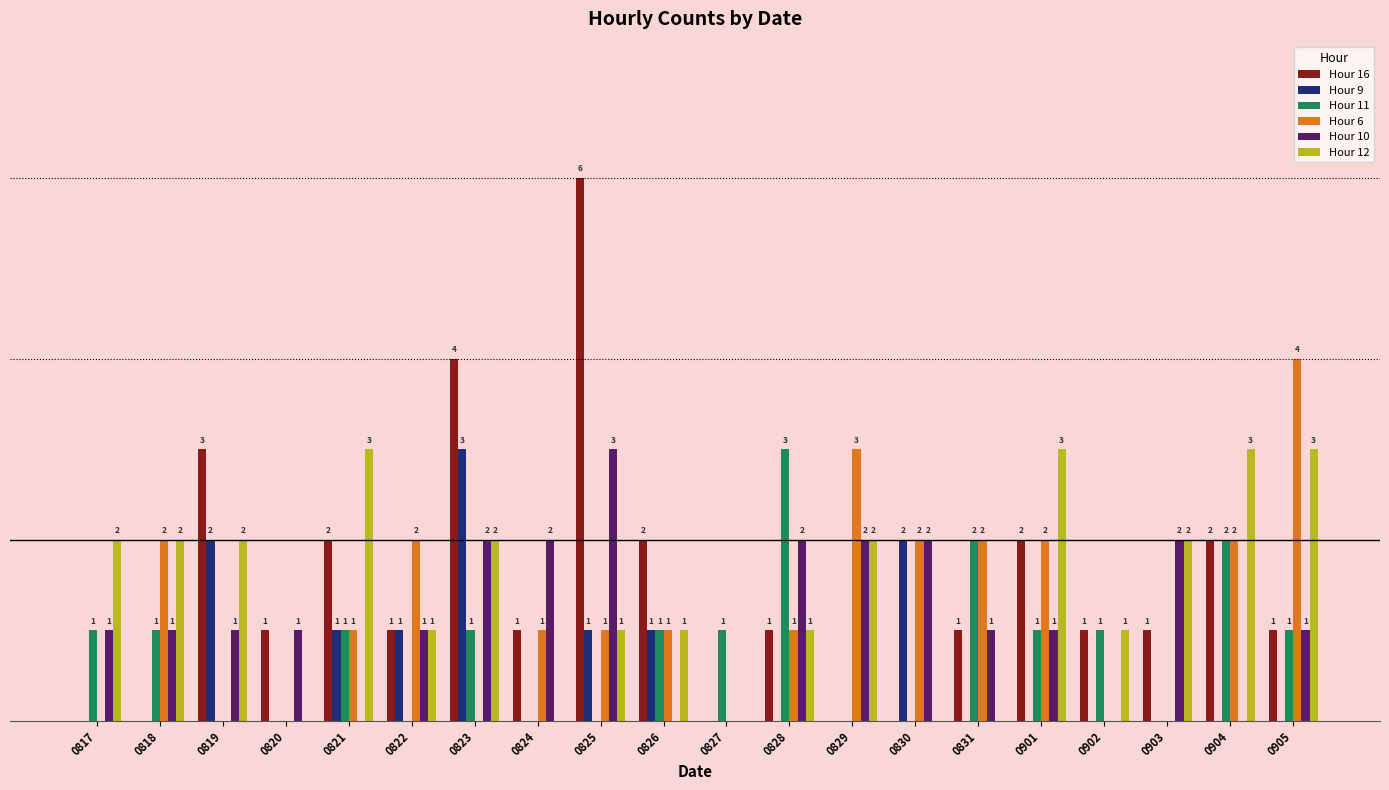

The value of Hour 9 at 0828 is 0. True or false?

True